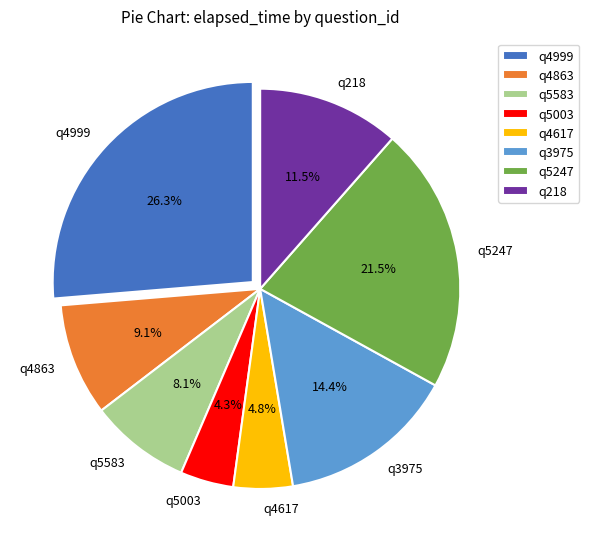

The q5003 slice represents 4% of the pie. True or false?

True